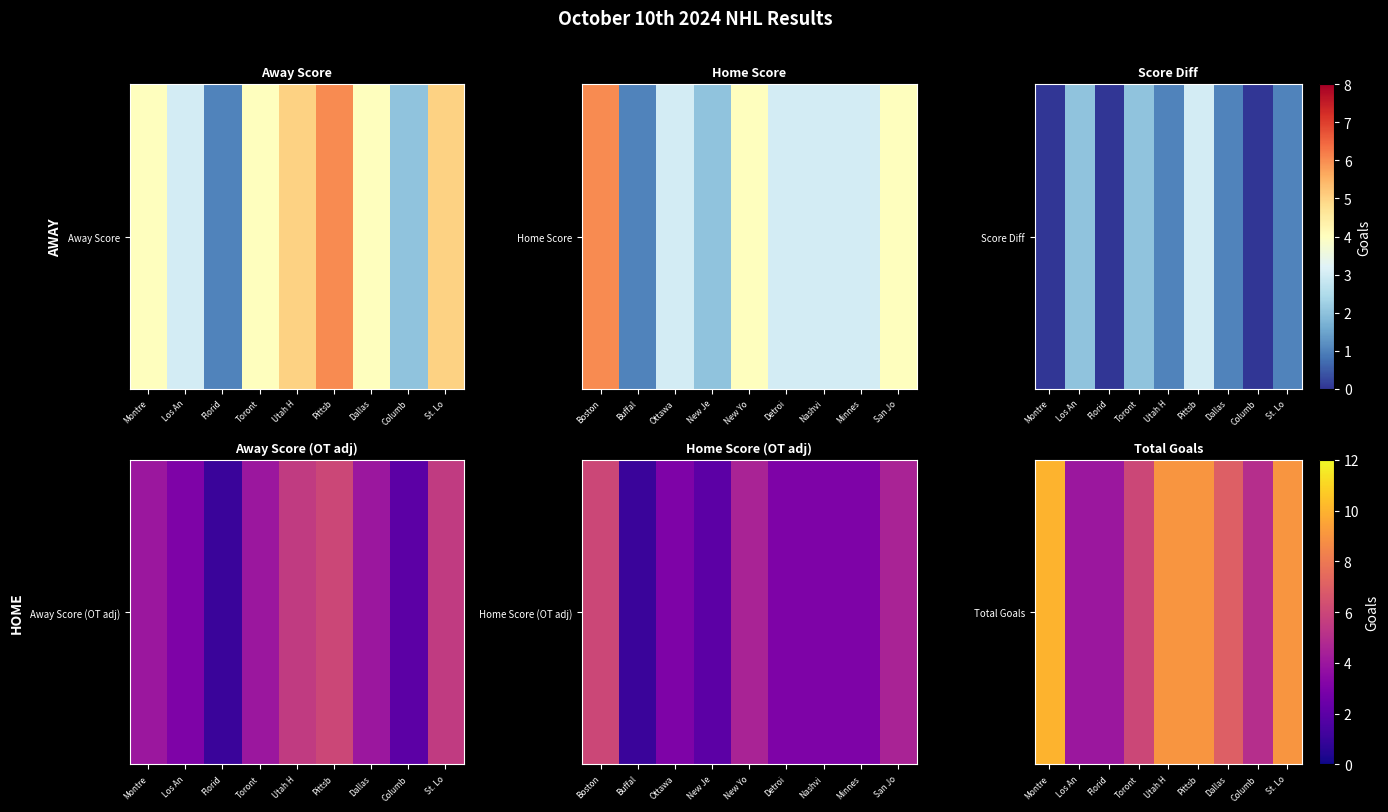

Count the number of data series in this chart.

1